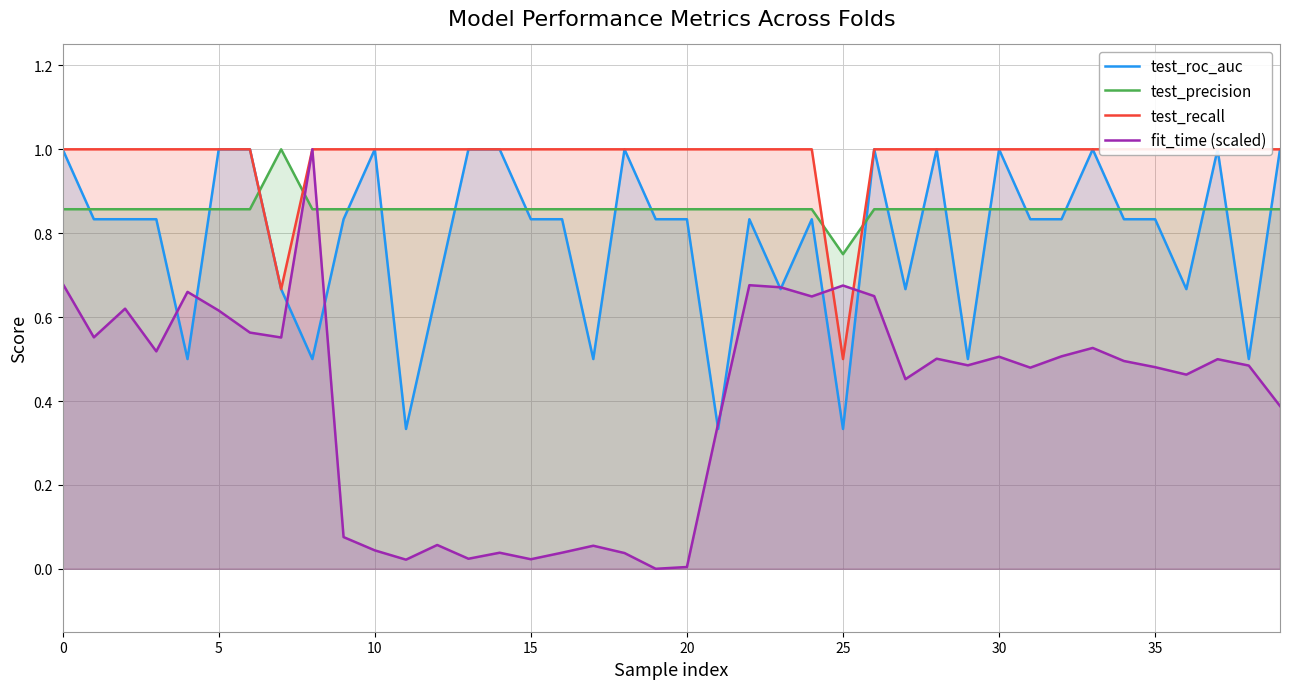

How many data points in test_recall are less than 1?

2